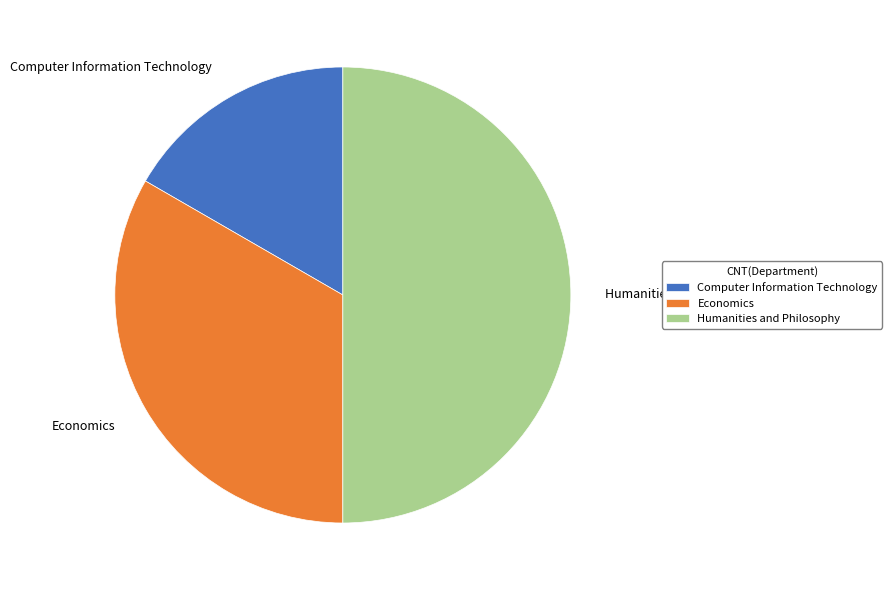

Count the number of slices in the pie.

3